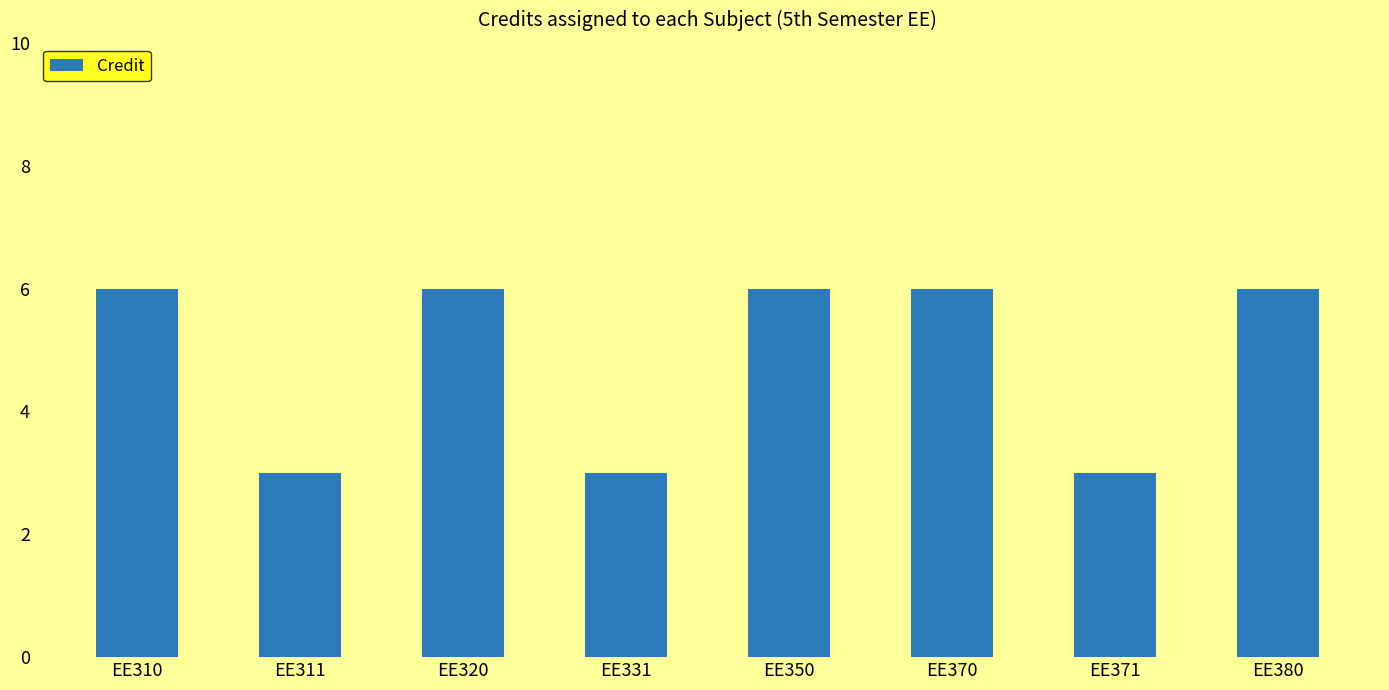

Reading left to right, list all the values displayed in this chart.

EE310=6	EE311=3	EE320=6	EE331=3	EE350=6	EE370=6	EE371=3	EE380=6